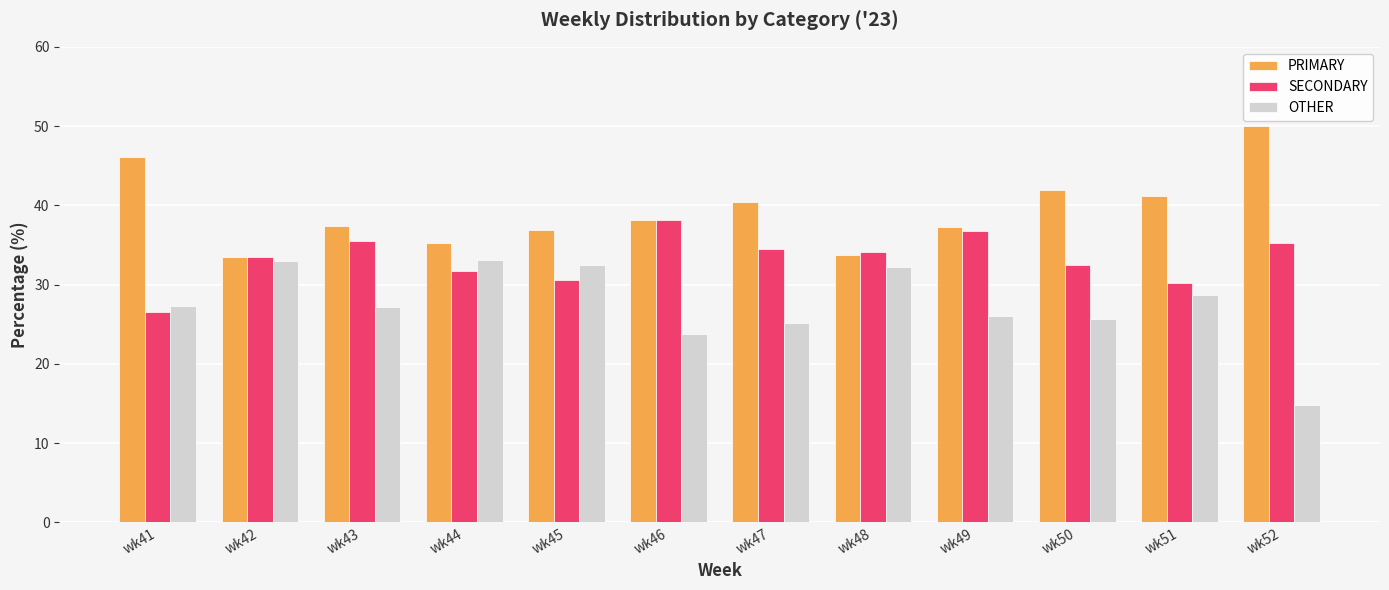

List the series in order of their peak value, highest first.

PRIMARY, SECONDARY, OTHER